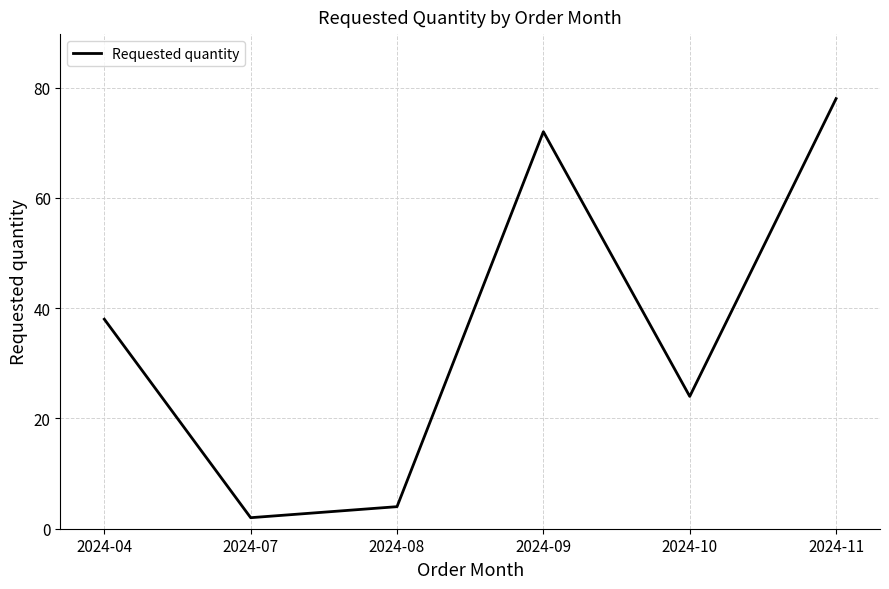

Is it true that the value at 2024-11 is 20?

False